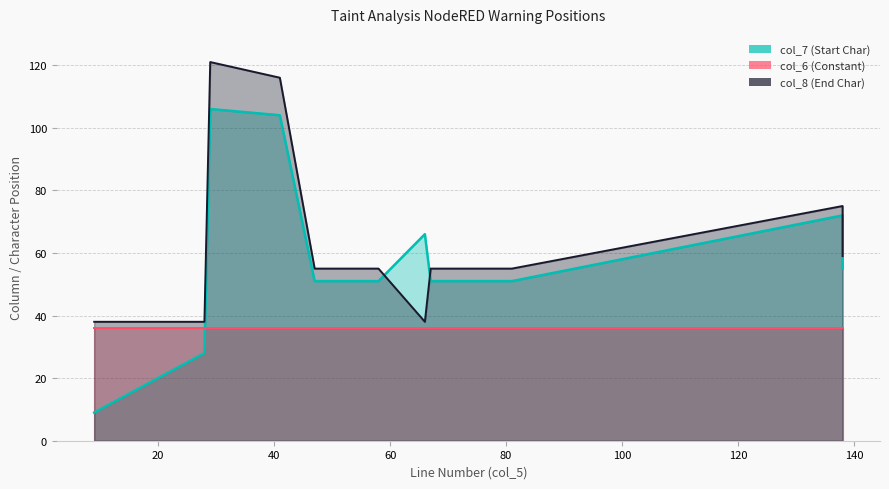

Read the col_6 value at 138.

36